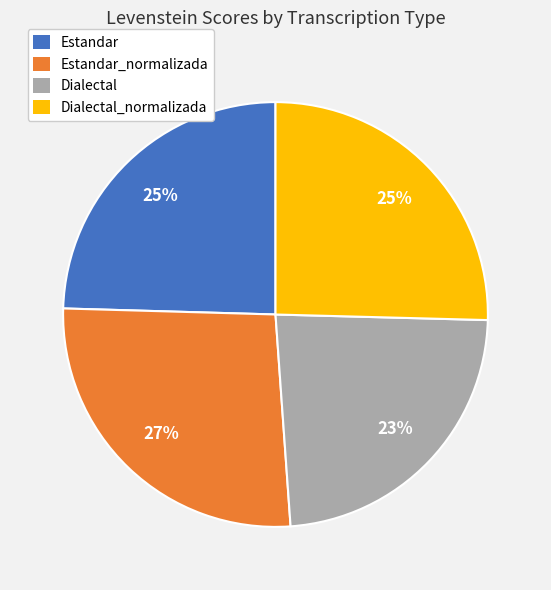

To the nearest percent, what is the average slice percentage?

25%